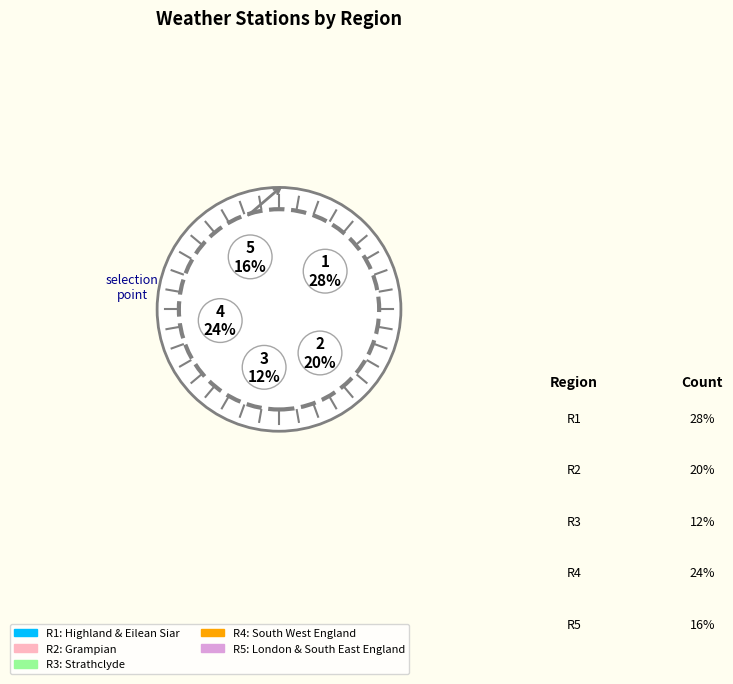

What percentage is the South West England slice, to the nearest percent?

24%